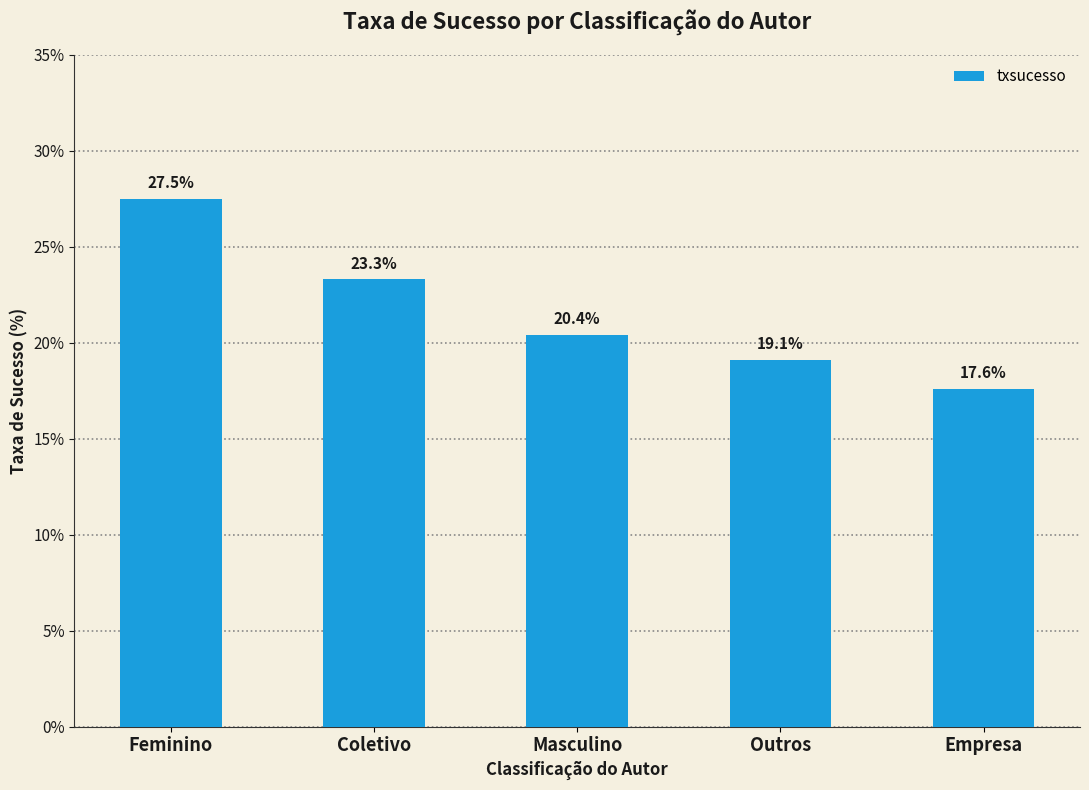

What is the minimum value shown in the chart?

17.6